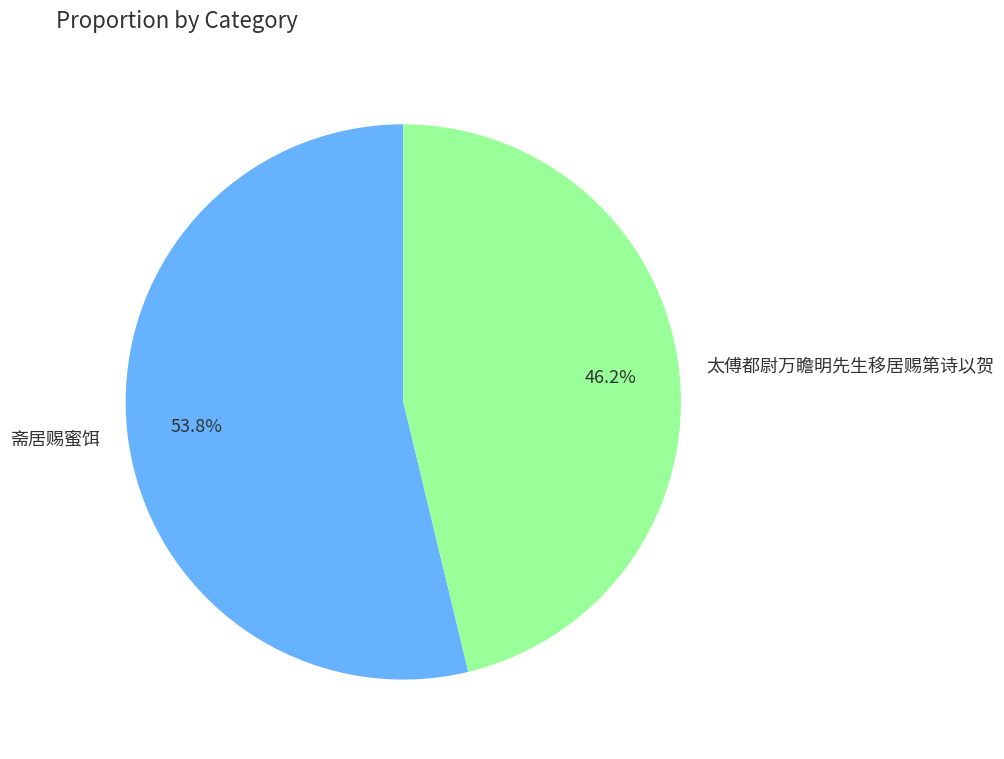

How much of the chart is everything except 斋居赐蜜饵?

46.2%